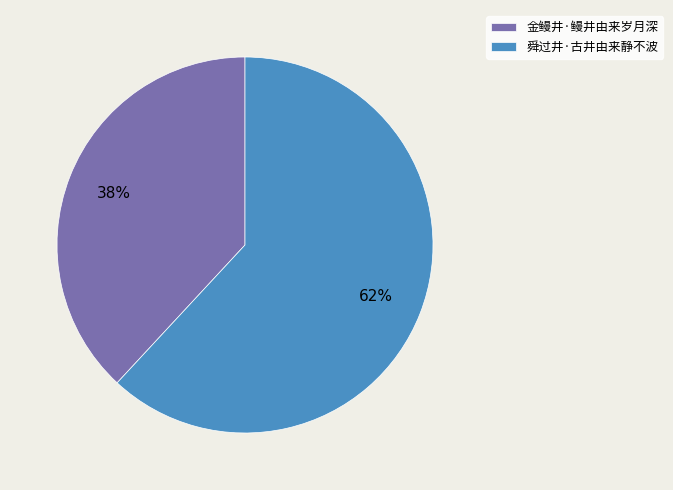

What percentage is the 金鳗井·鳗井由来岁月深 slice, to the nearest percent?

38%